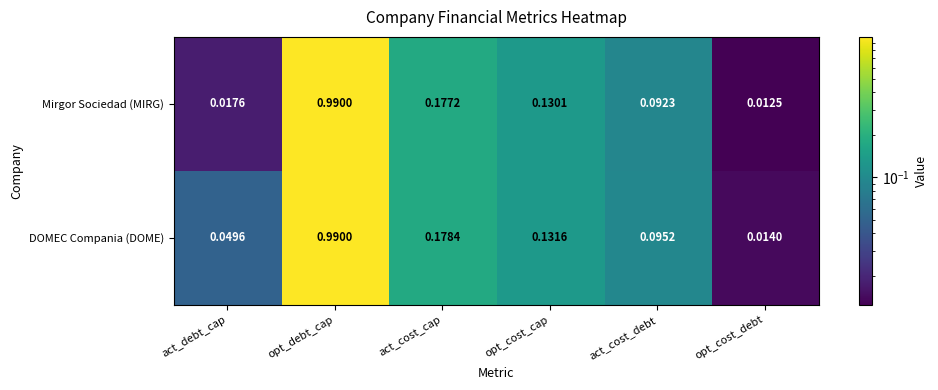

Which series has the widest spread of values?

Mirgor Sociedad (MIRG)